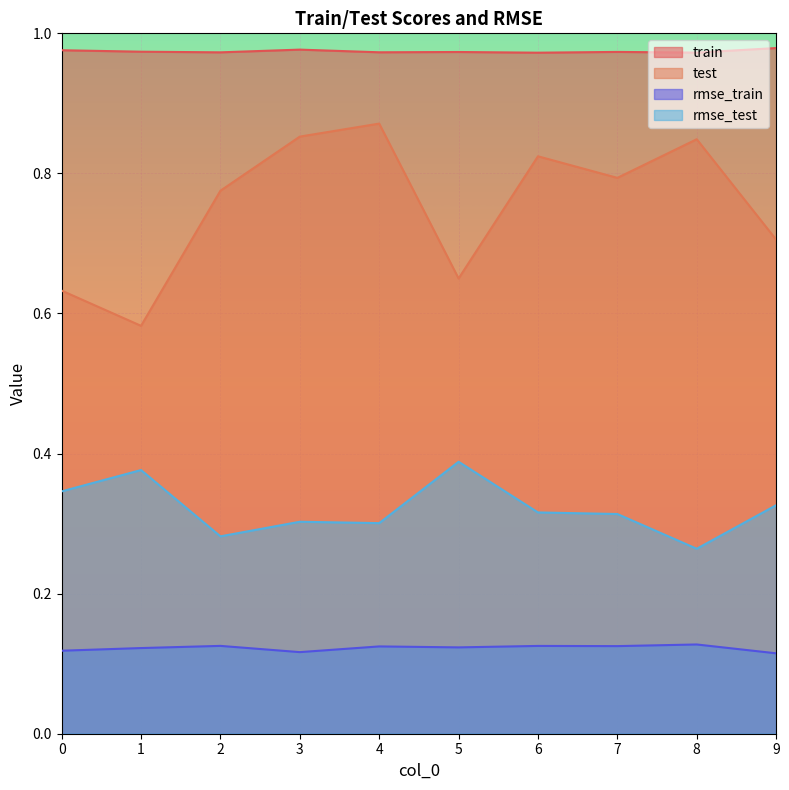

Rank the series by their maximum value, from highest to lowest.

train, test, rmse_test, rmse_train